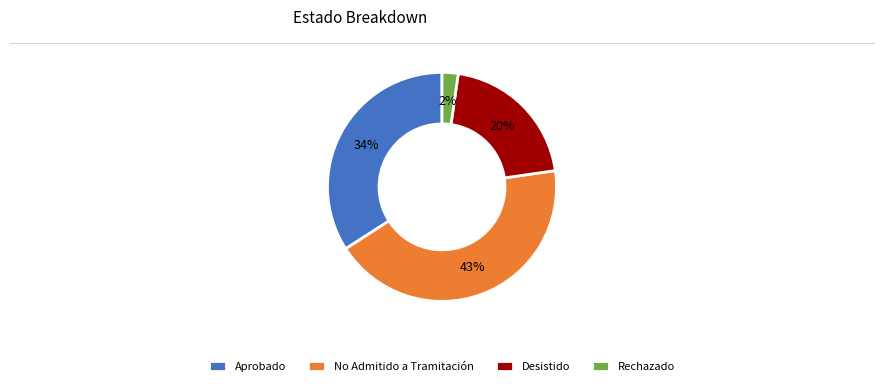

To the nearest percent, what portion does Rechazado represent?

2%